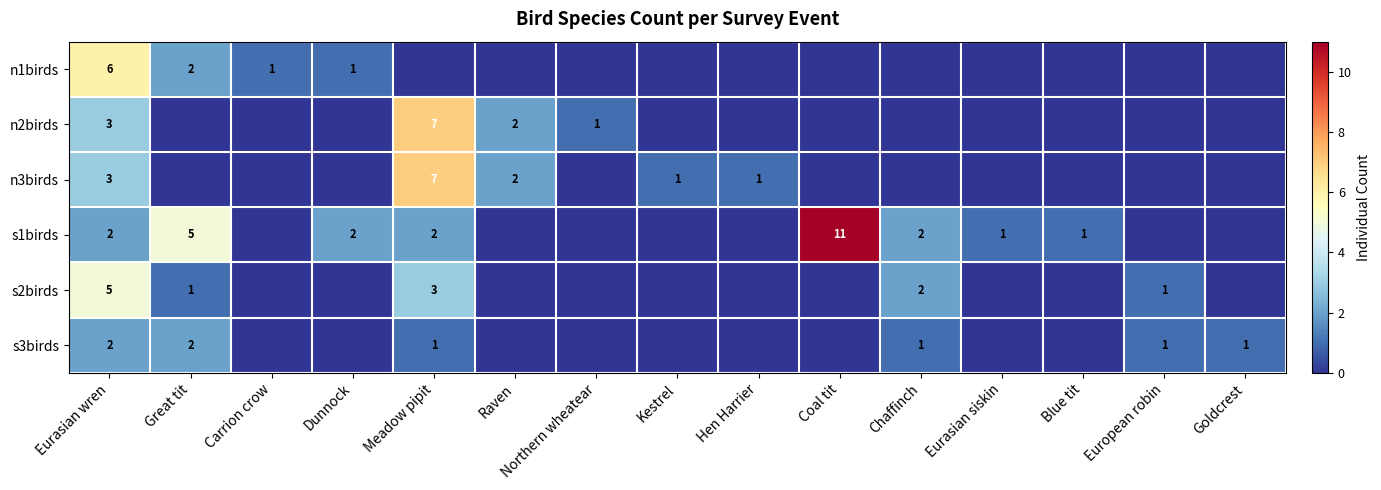

Which category has the lowest value across all series?

Meadow pipit